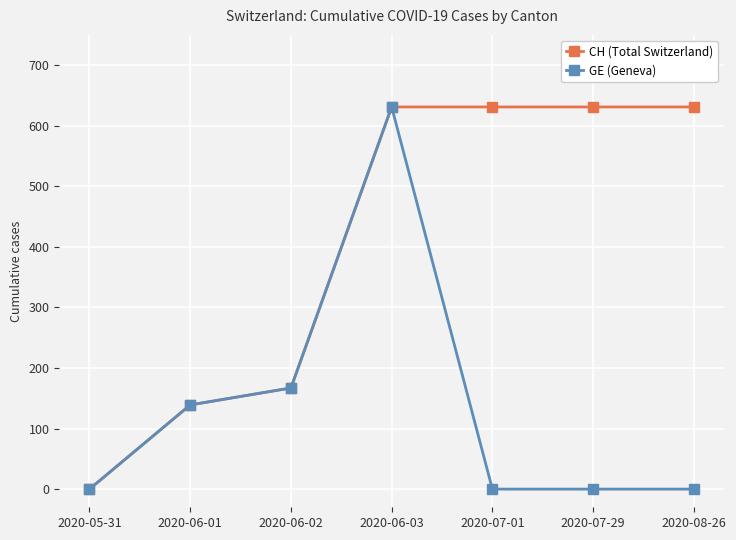

Reading left to right, list all the values displayed in this chart.

CH (Total Switzerland): 2020-05-31=0	2020-06-01=139	2020-06-02=167	2020-06-03=631	2020-07-01=631	2020-07-29=631	2020-08-26=631
GE (Geneva): 2020-05-31=0	2020-06-01=139	2020-06-02=167	2020-06-03=631	2020-07-01=0	2020-07-29=0	2020-08-26=0